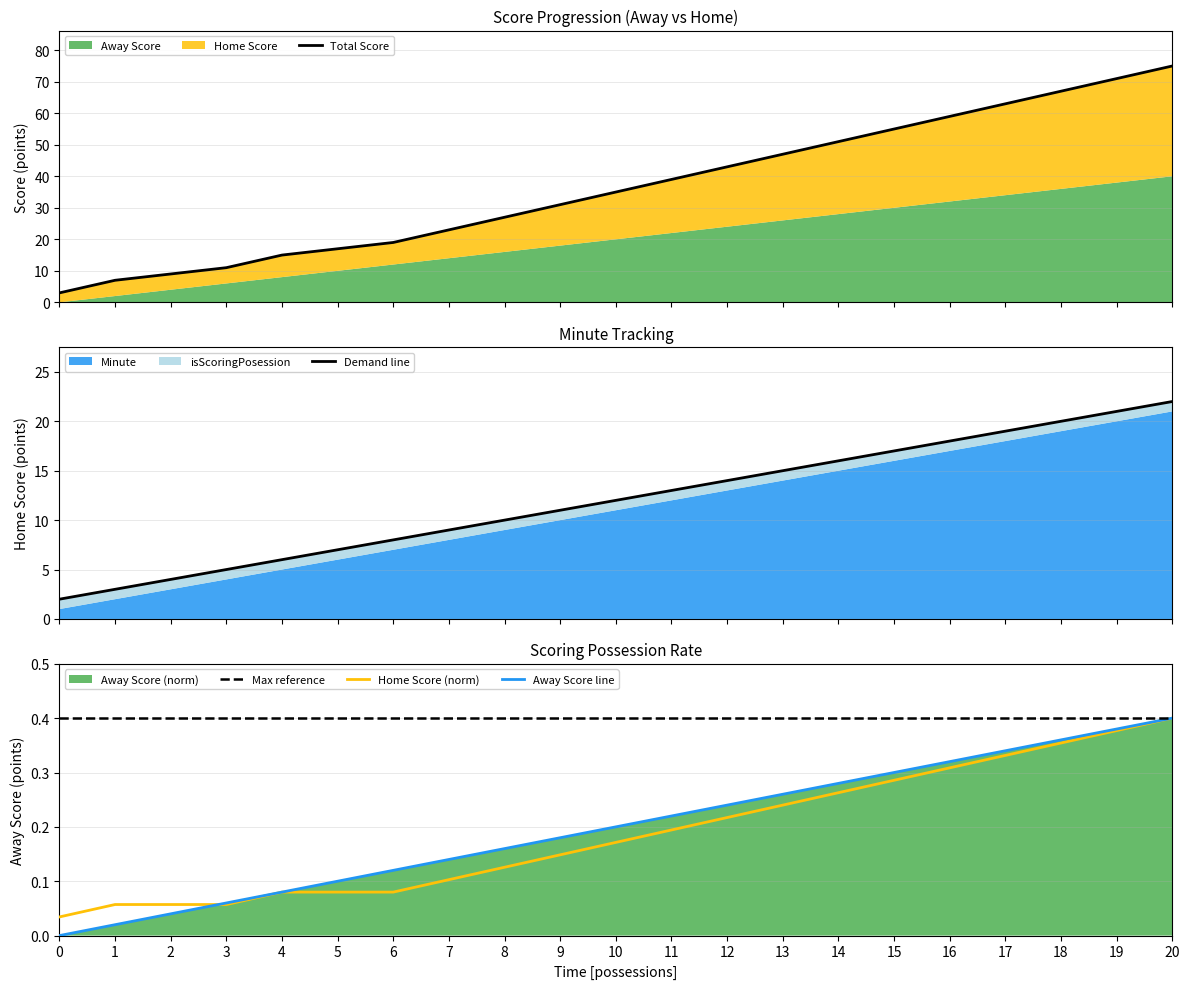

At which category is the sum across all series the highest?

20